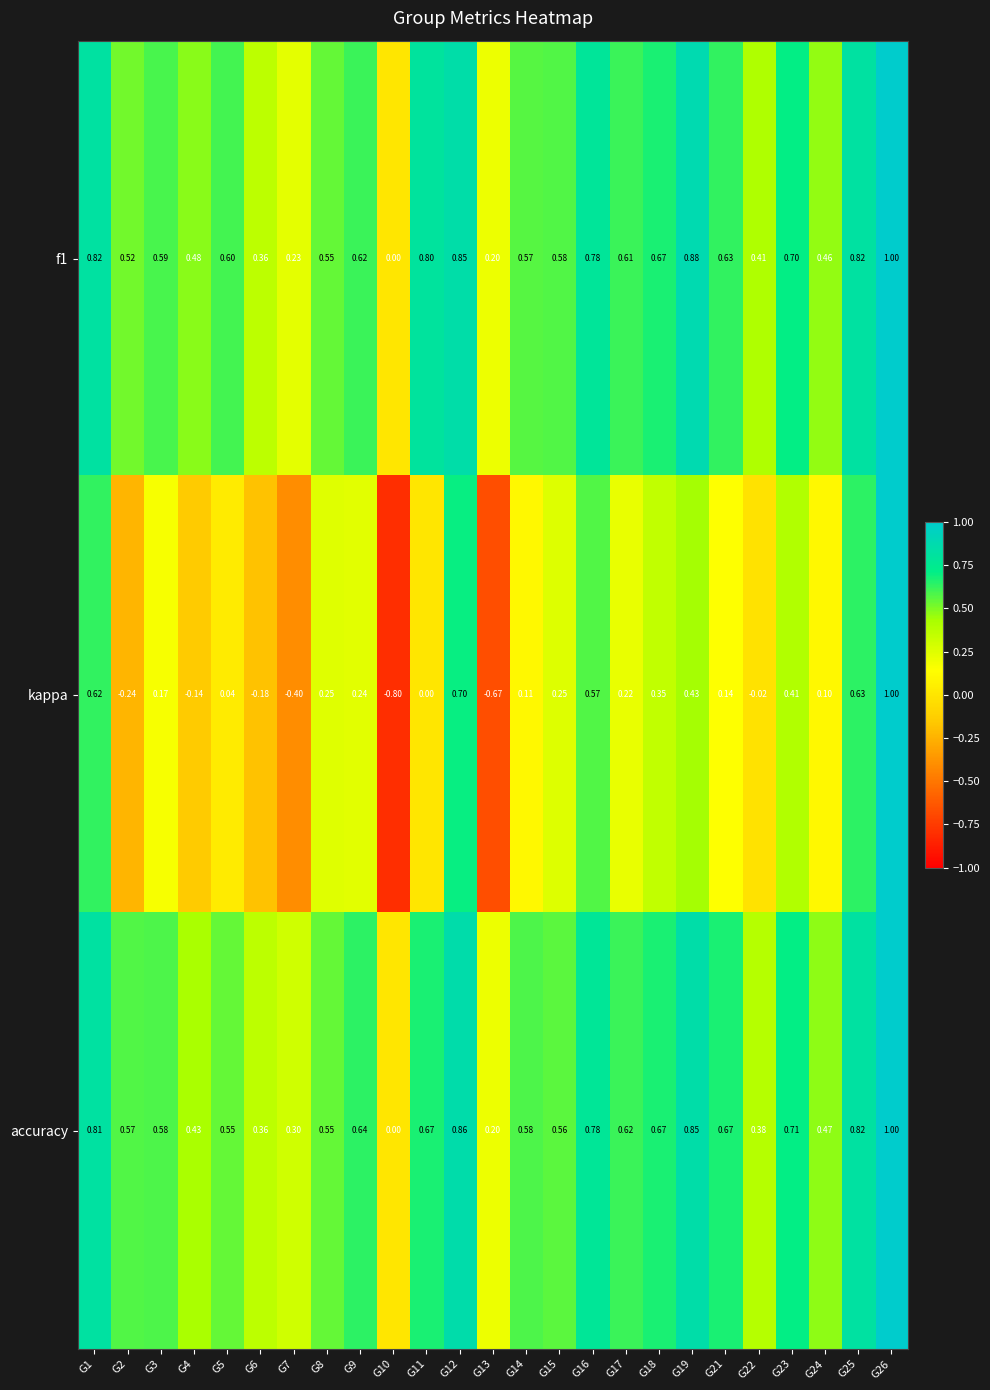

What is the spread (max minus min) of values at G4?

0.6